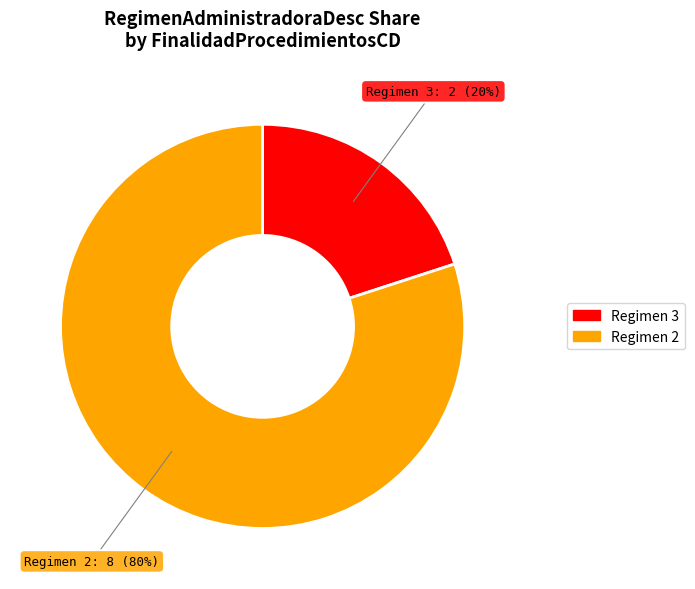

Does any single category account for the majority?

Yes